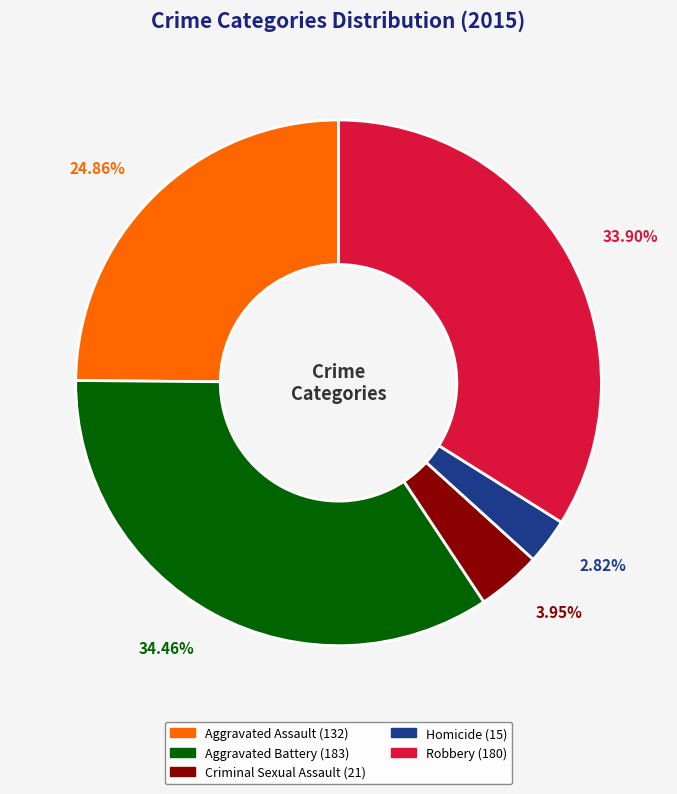

How many slices are in this pie chart?

5